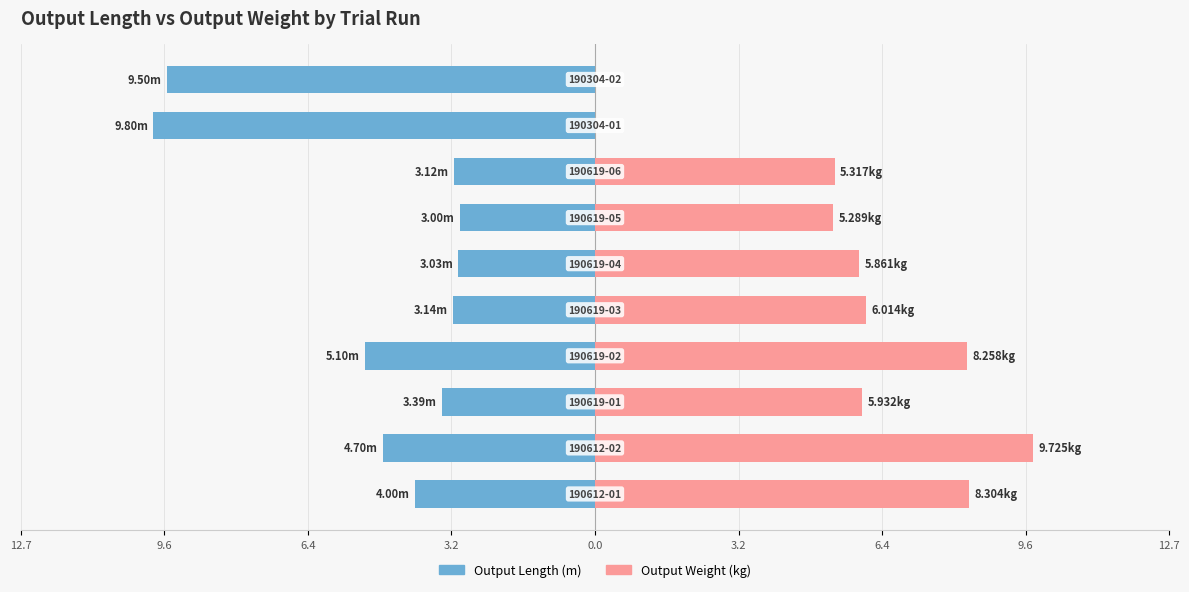

What is the difference between the maximum and minimum values in the Output Length (m) series?

6.8